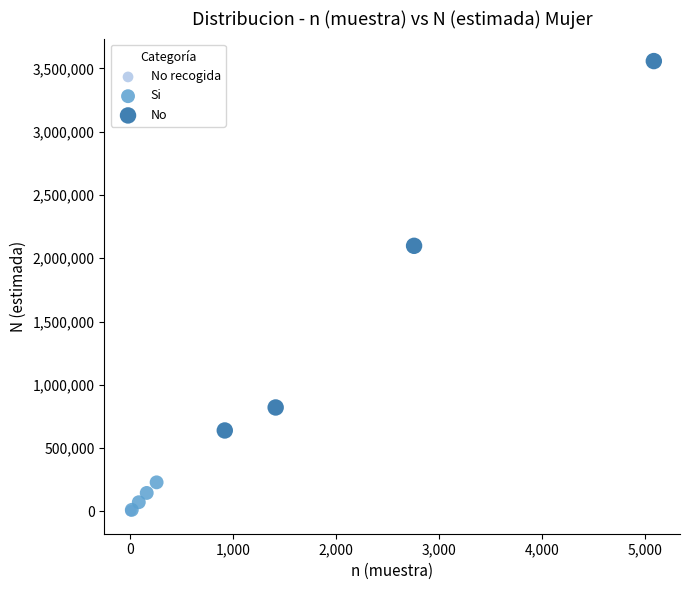

Which series has the largest Y range (max minus min)?

No